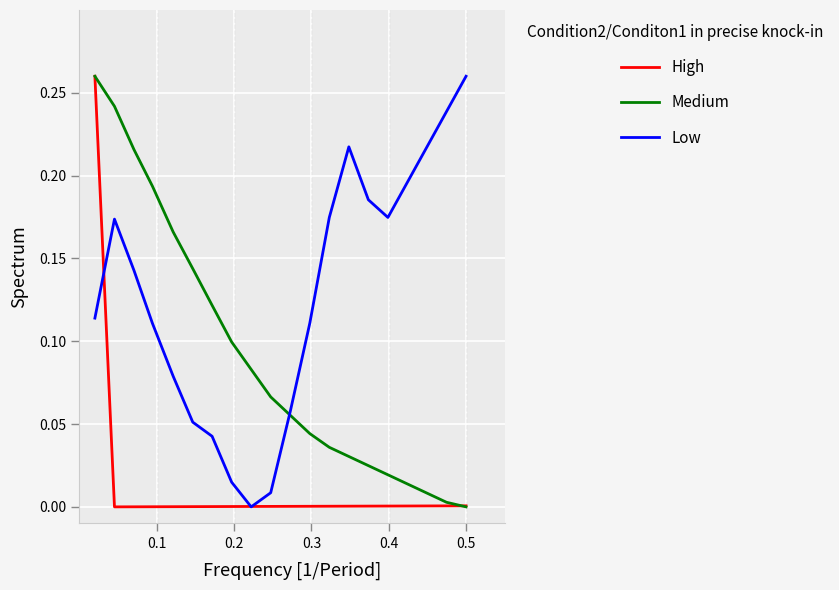

After their last crossing, which series has the higher values: Low or Medium?

Low